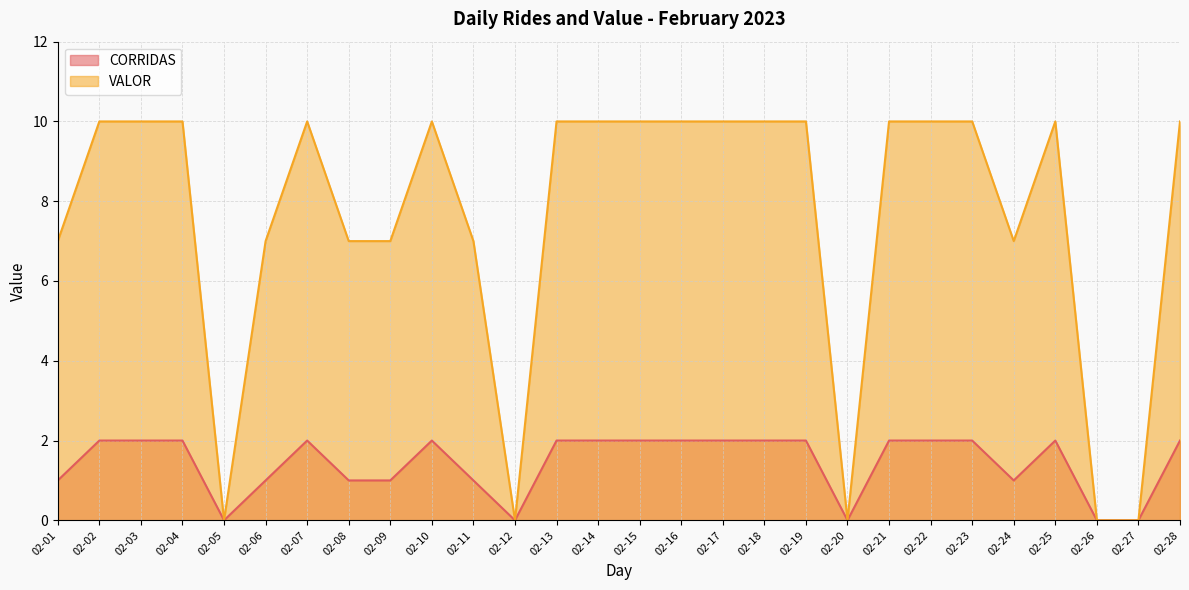

True or false: CORRIDAS has more than 2 points higher than both neighbors.

True